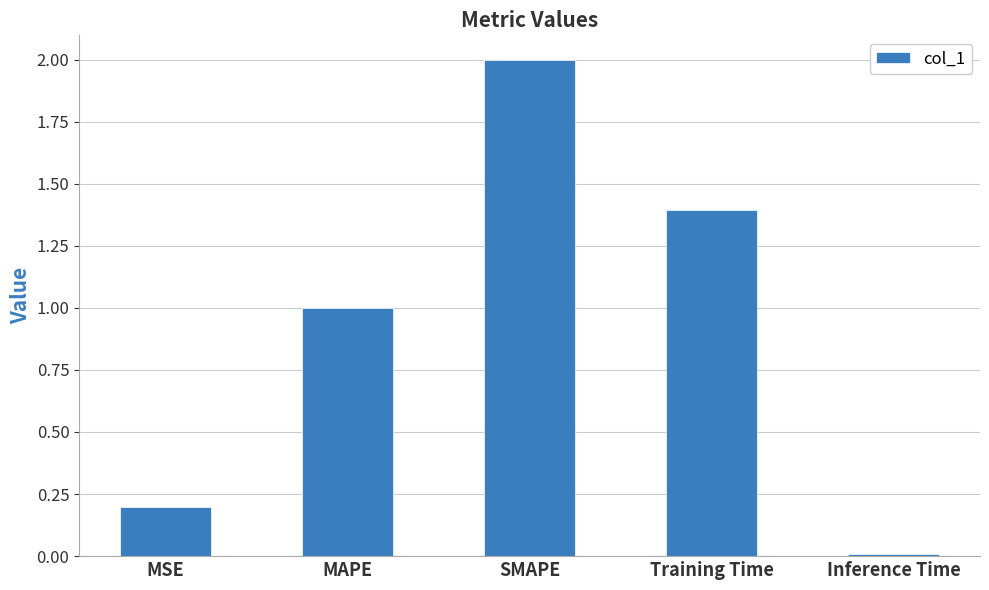

What value does the data have at Training Time?

1.4